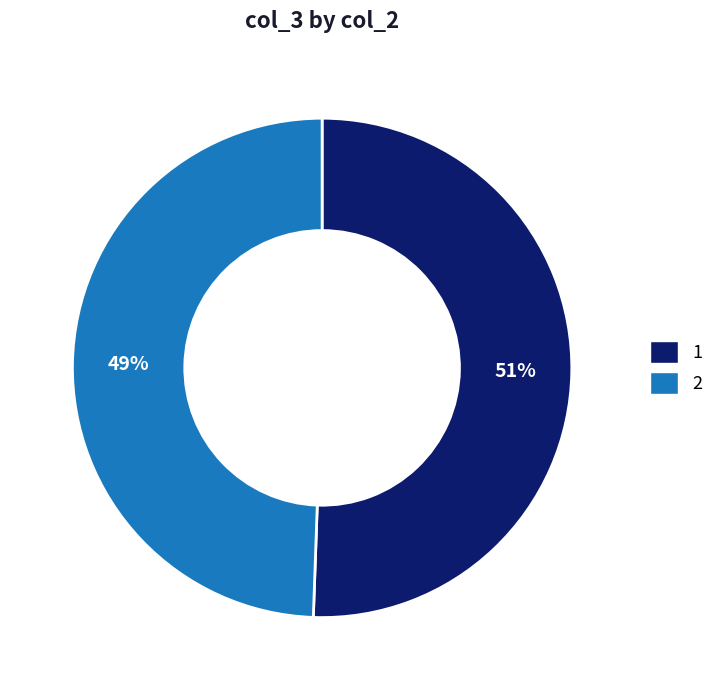

How many segments does this pie chart have?

2